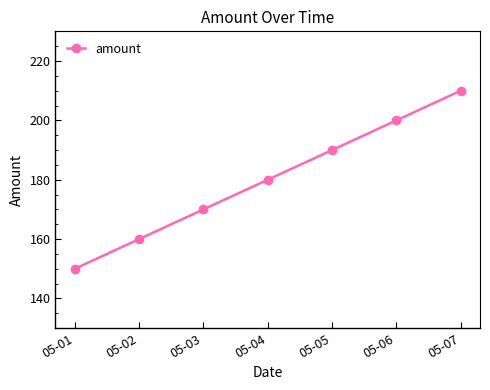

Is this an area chart (filled region under the line)?

No